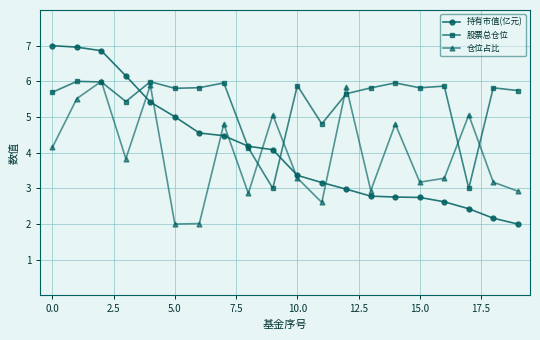

After their last crossing, which series has the higher values: 股票总仓位 or 仓位占比?

股票总仓位